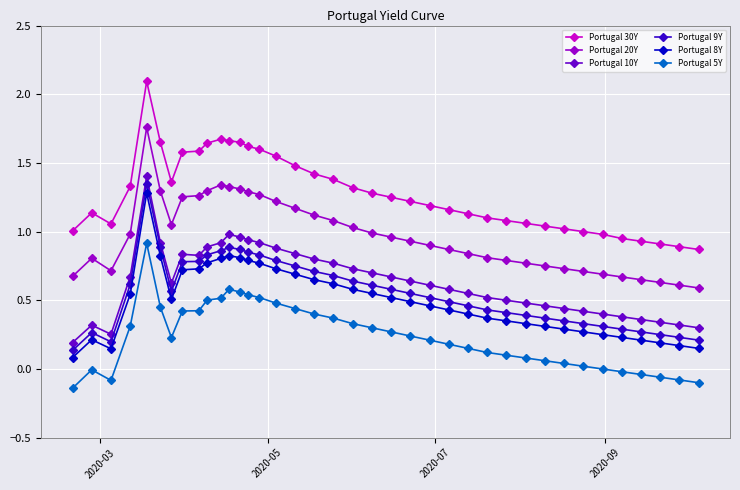

What is the sum of all Portugal 10Y values?

24.3